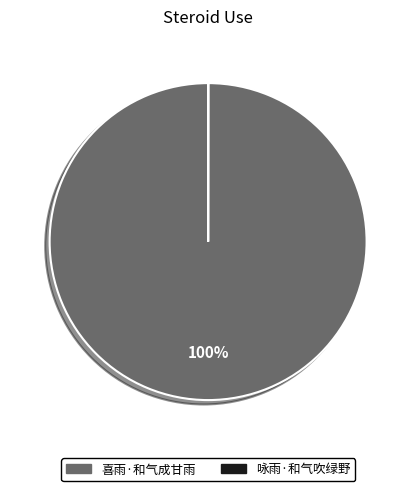

What is the majority slice?

喜雨·和气成甘雨